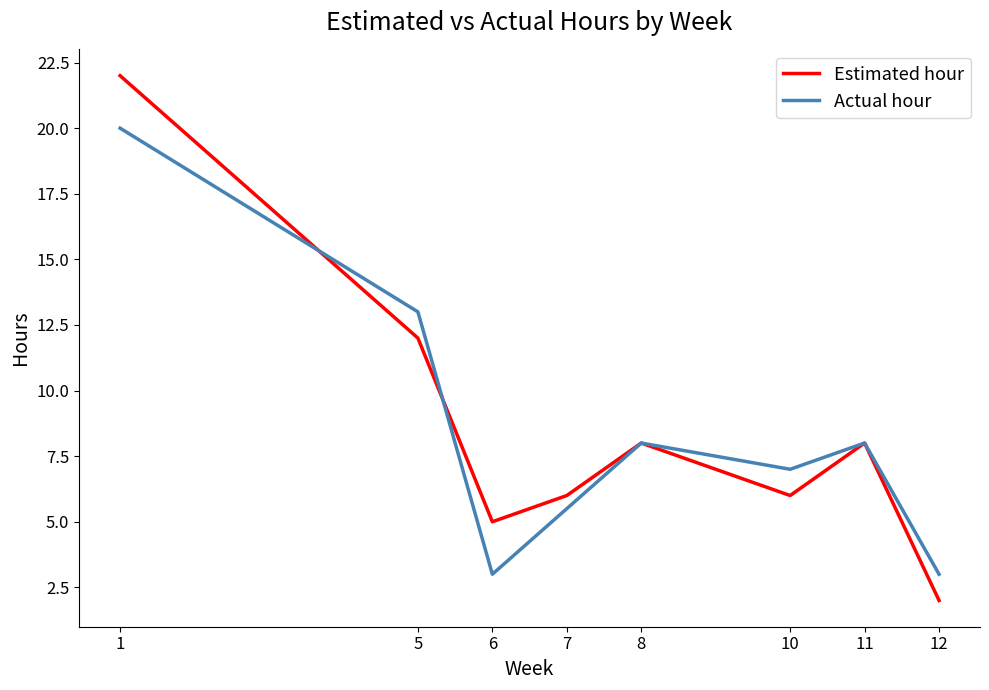

Rank the series by their maximum value, from highest to lowest.

Estimated hour, Actual hour